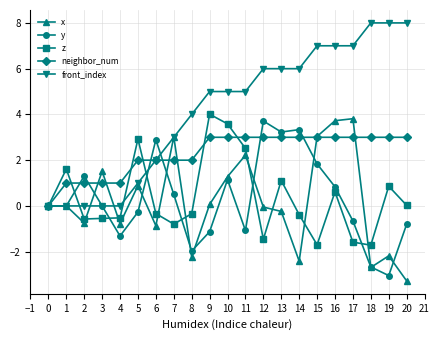

Which series has the largest range (max minus min)?

front_index